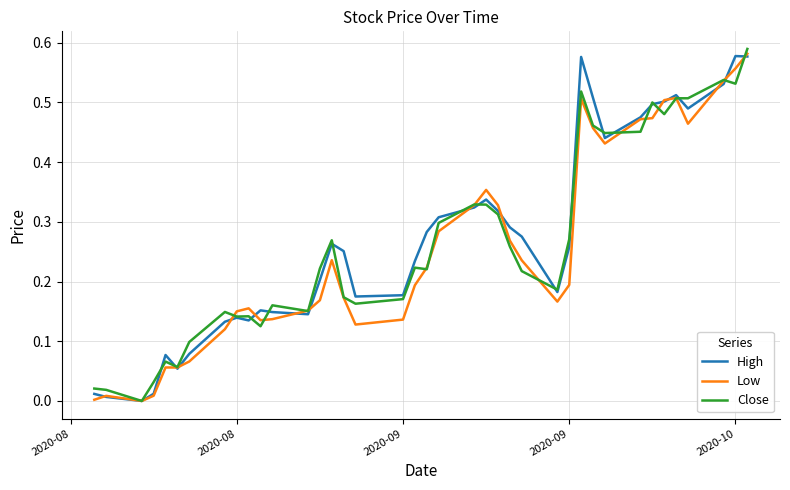

List the series in order of their overall mean, lowest first.

Low, Close, High